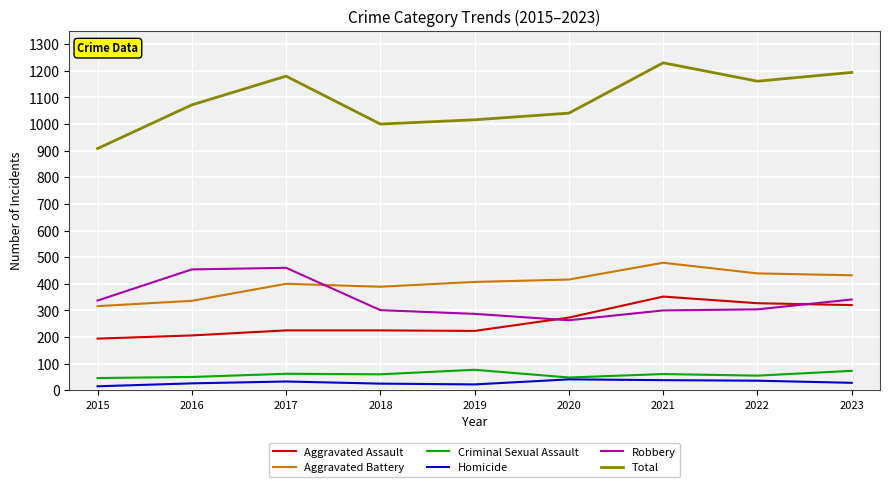

What is the difference between the second highest and second lowest values in the Aggravated Battery series?

103